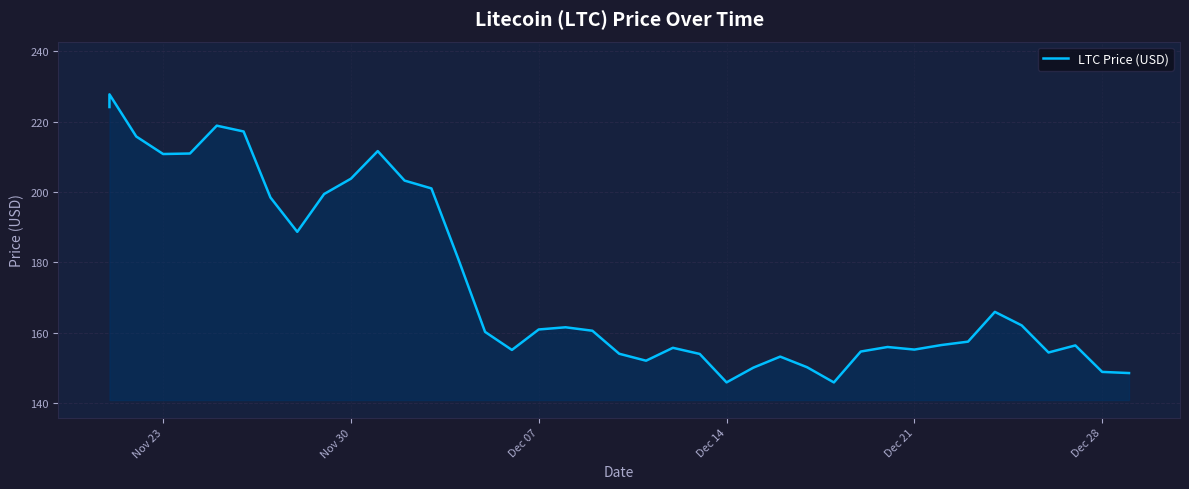

Where does the data first go above 160?

Nov 23